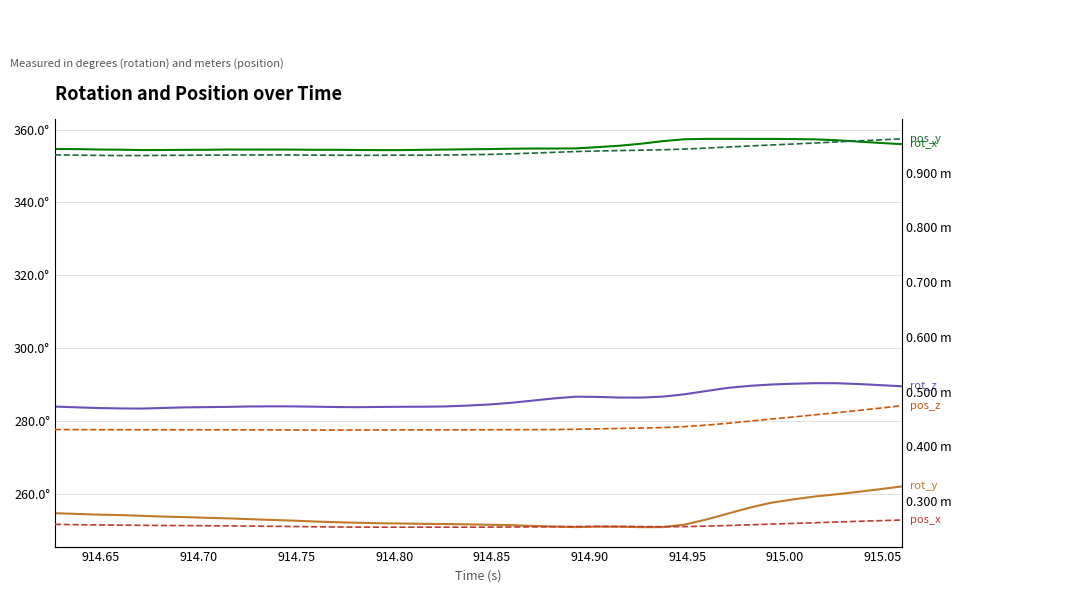

At how many categories does at least one series exceed 251?

40